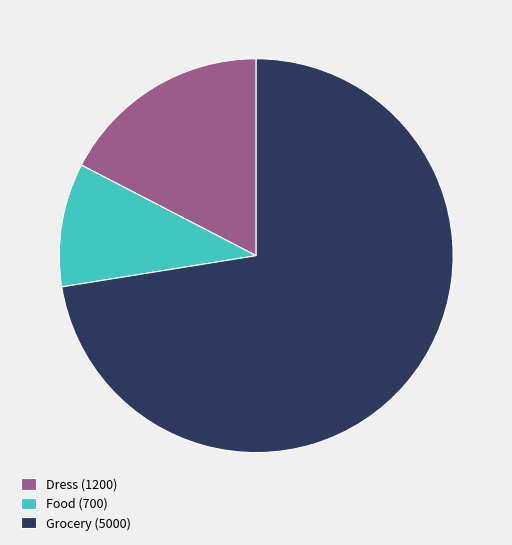

What is the largest slice in the pie chart?

Grocery